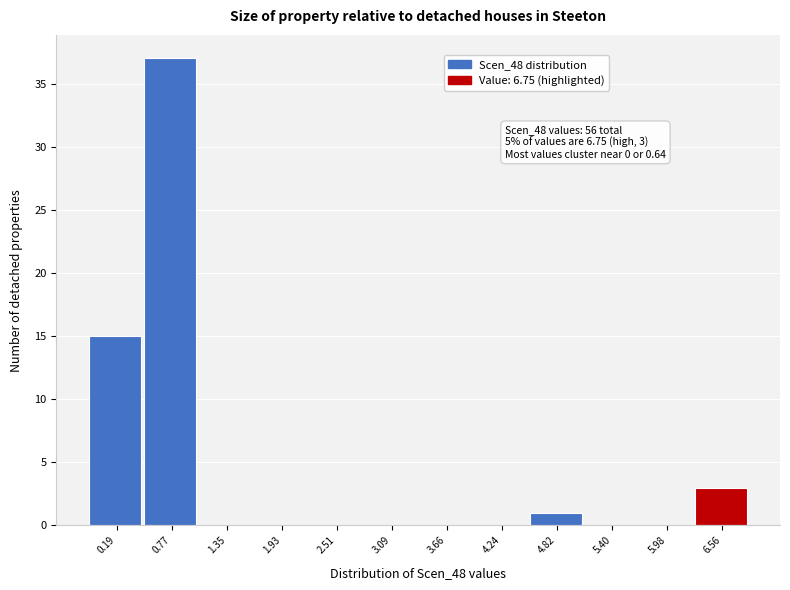

Over which range of the x-axis is the bar tallest?

0.5 to 1.1